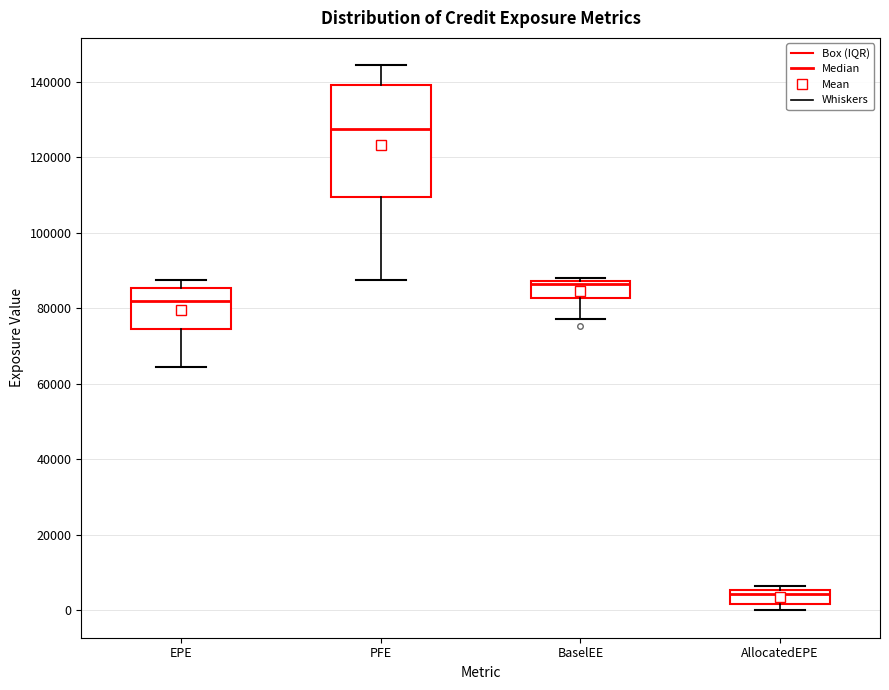

Reading left to right, transcribe this box plot: for each box, give where its median line is, the range the box spans, and where its two whiskers end, as read against the y-axis. The values are not printed on the chart, so give them approximately, as read against the axis.

EPE: median 82000, box 74000 to 86000, whiskers 64000 to 88000
PFE: median 128000, box 110000 to 140000, whiskers 88000 to 144000
BaselEE: median 86000, box 82000 to 88000, whiskers 78000 to 88000 (just above the box's upper edge)
AllocatedEPE: median 4000, box 2000 to 6000, whiskers 0 to 6000 (just above the box's upper edge)